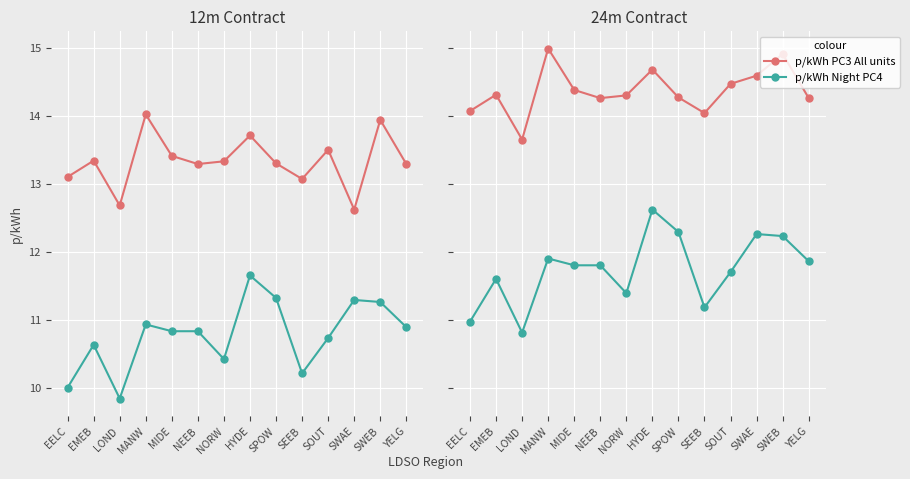

At which category does p/kWh PC3 All units reach its first local valley?

LOND